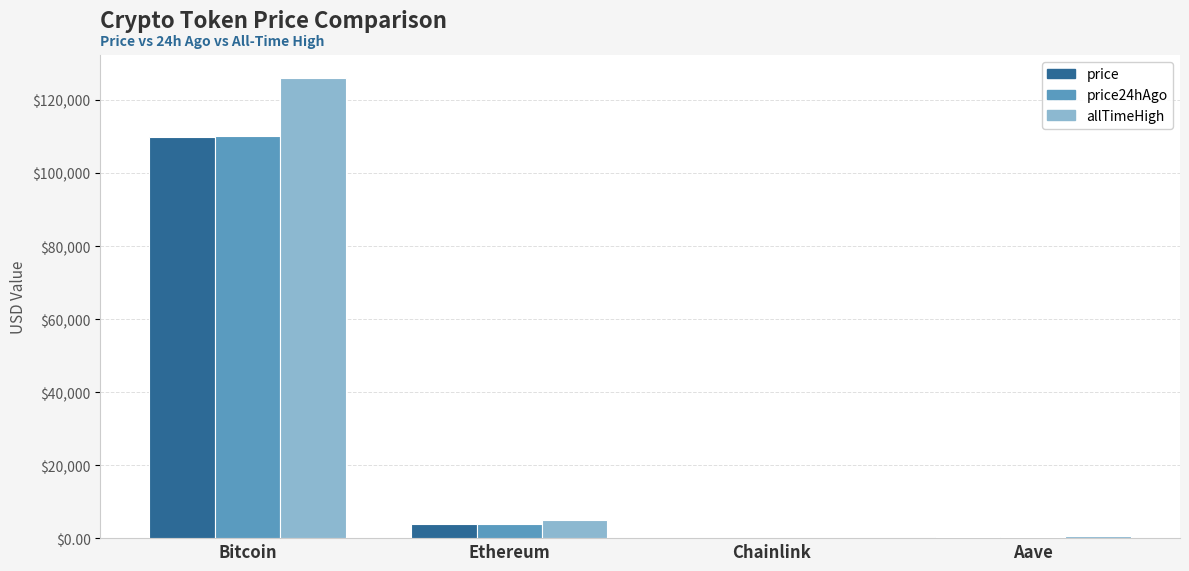

What is the spread (max minus min) of values at Ethereum?

1103.4